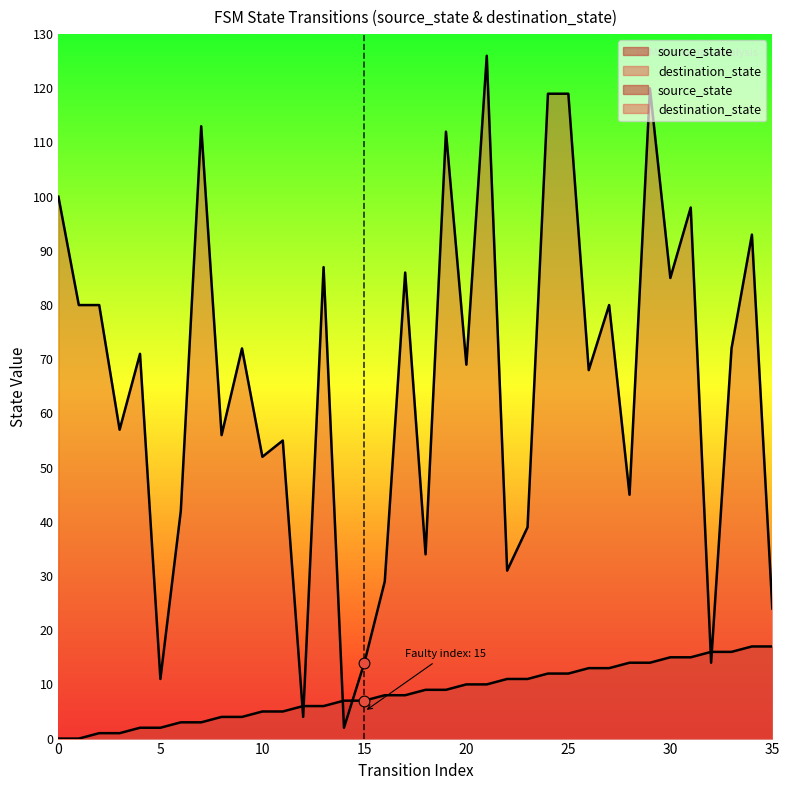

What is the total value across all series at 22?

42